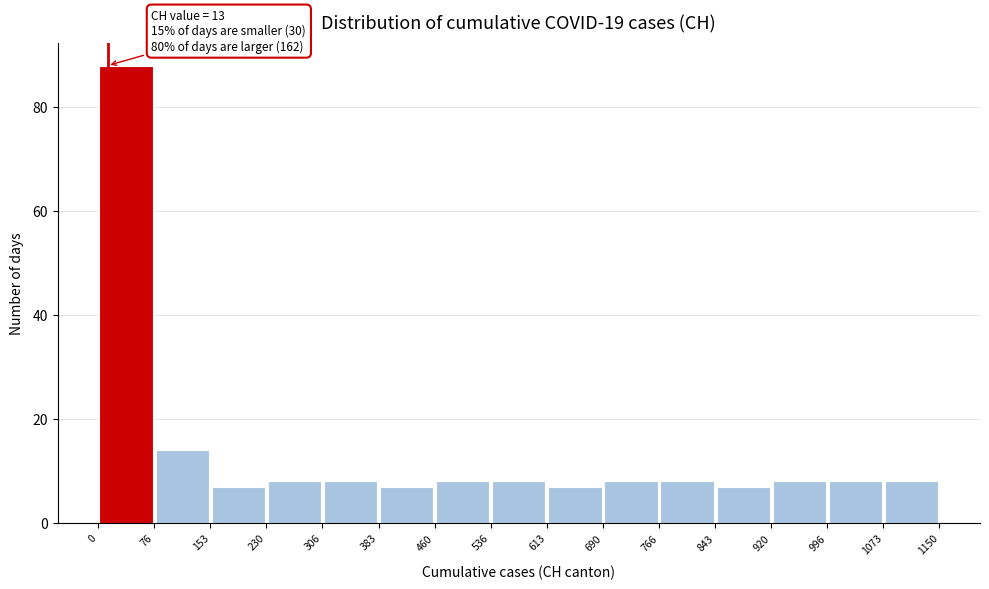

Over which range of the x-axis is the bar tallest?

0 to 76